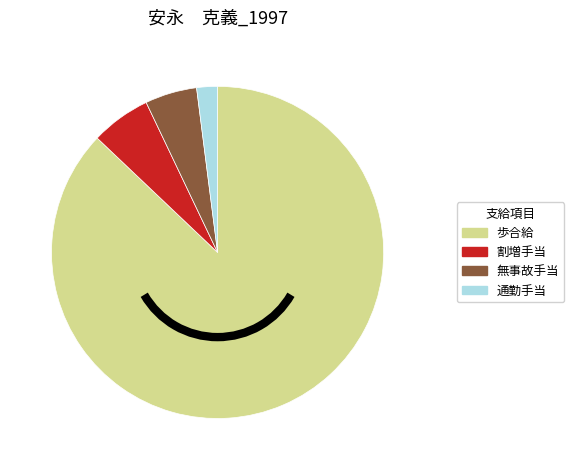

Which slice represents more than half of the pie?

歩合給